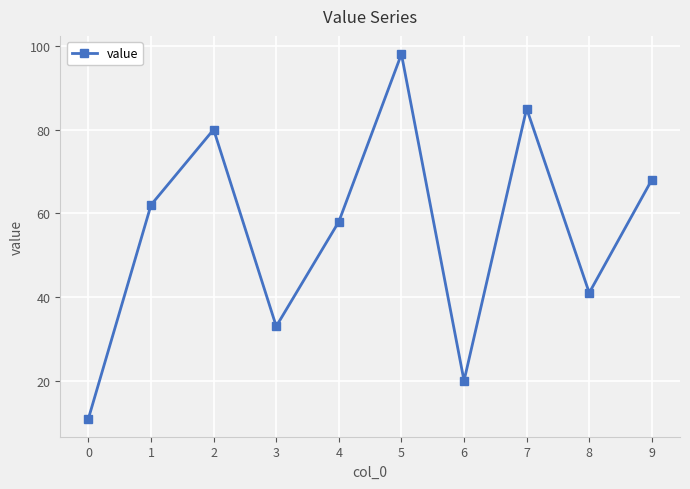

What is the value of the 4th point from the left?

33